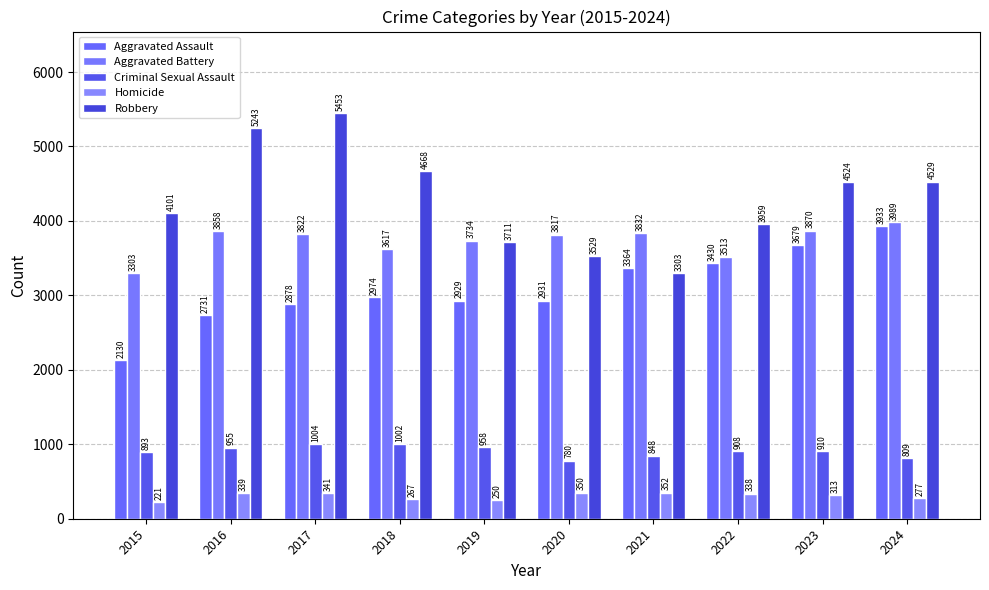

The Robbery series shows 1118 at 2023. True or false?

False